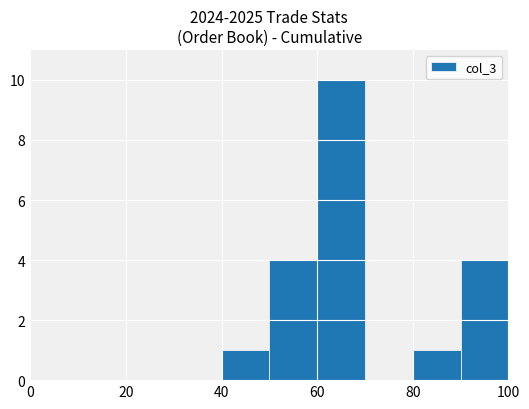

What is the greatest value displayed?

10